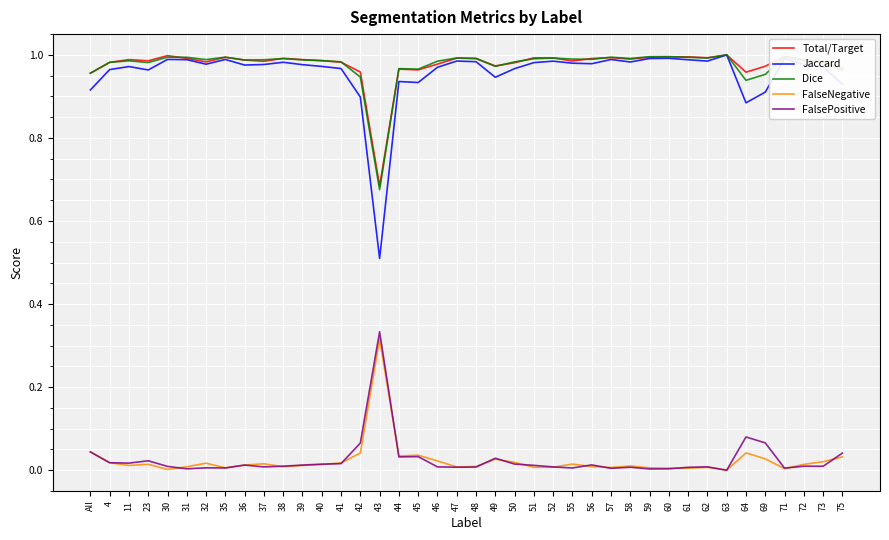

Is it true that Dice equals 0.6 at 42?

False